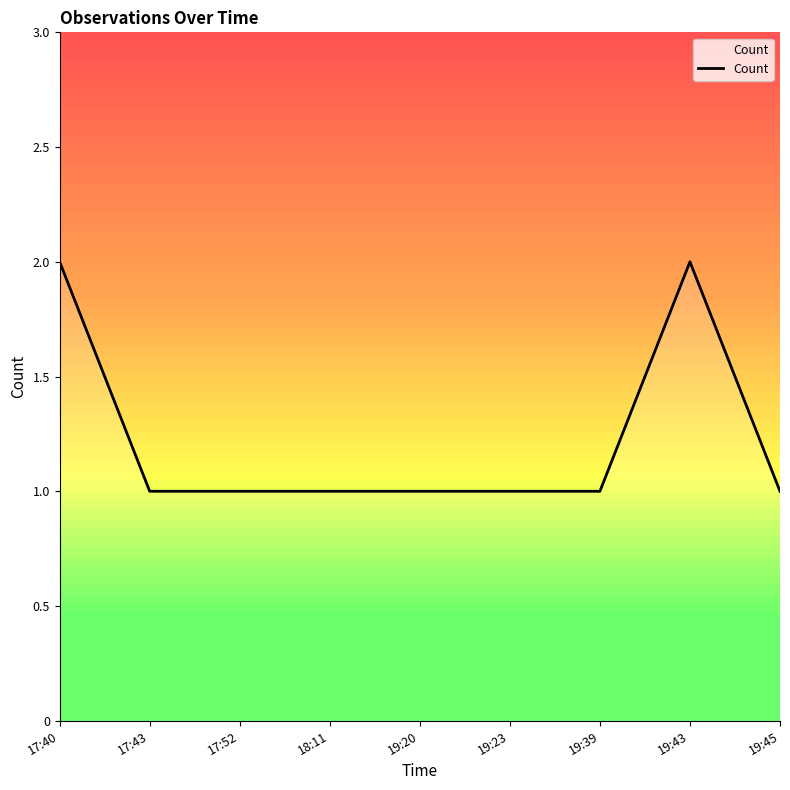

Is this an area chart (filled region under the line)?

No